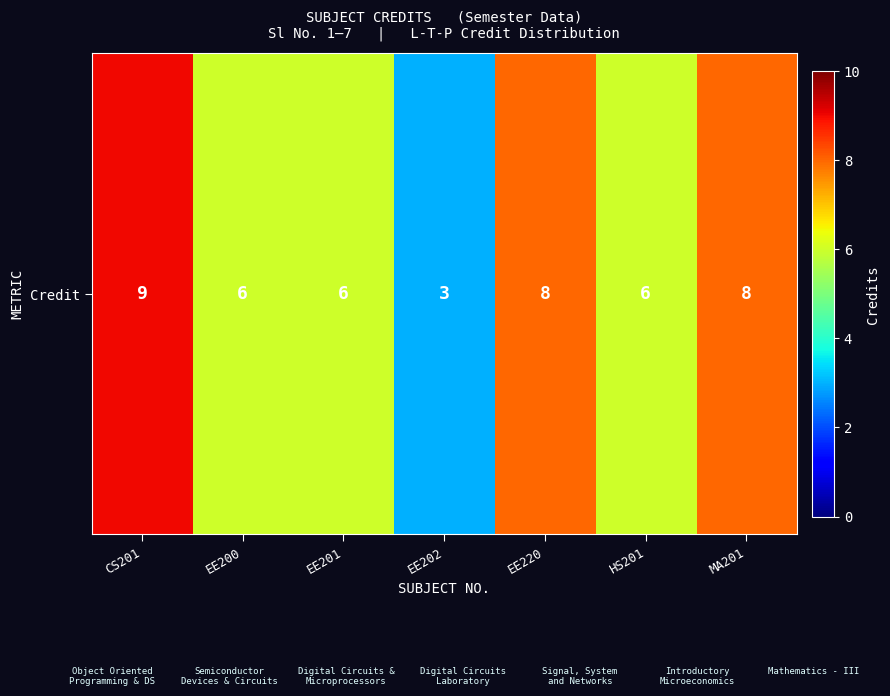

What is the change in value from EE201 to EE202?

-3